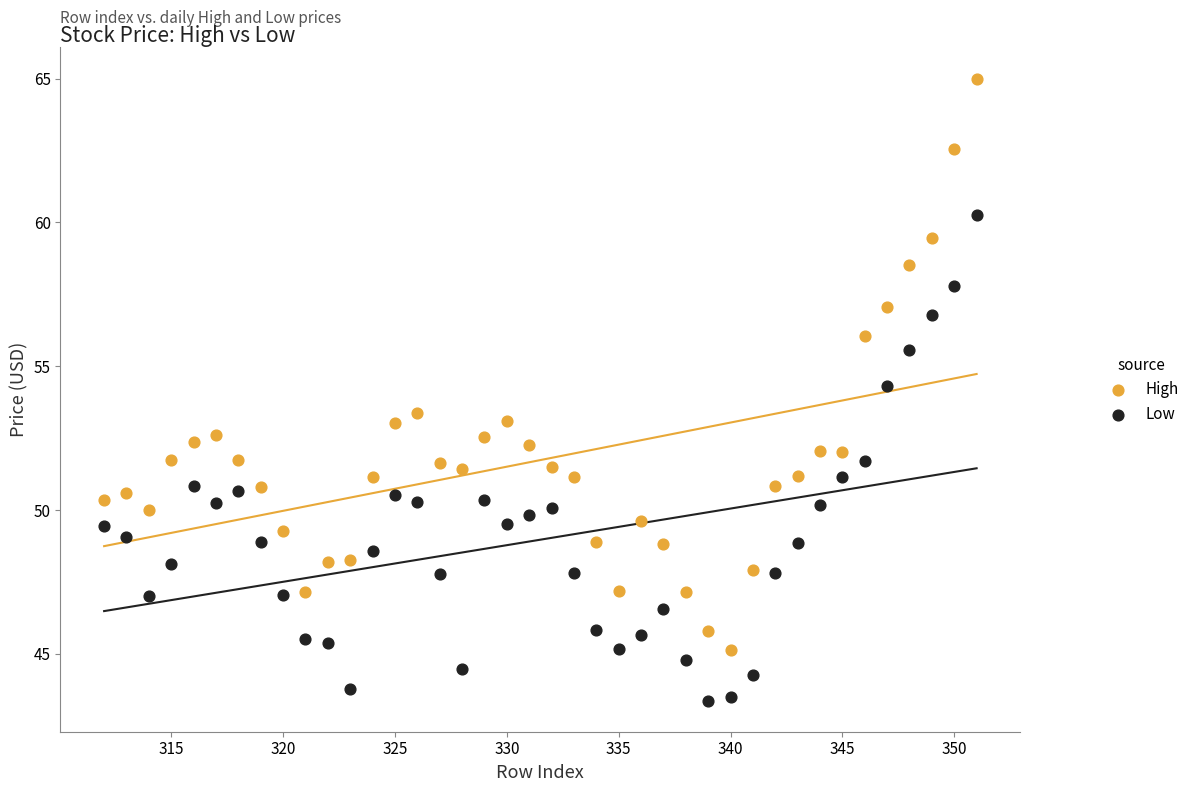

Which series has the largest Y range (max minus min)?

High